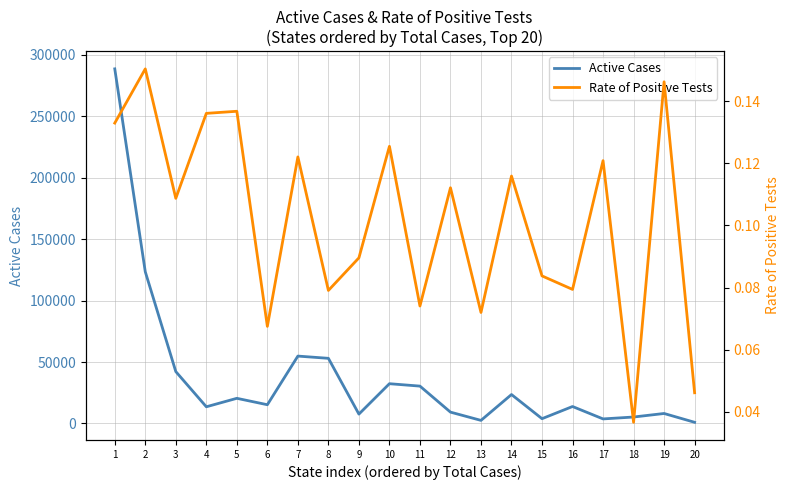

Count the number of categories in the chart.

20